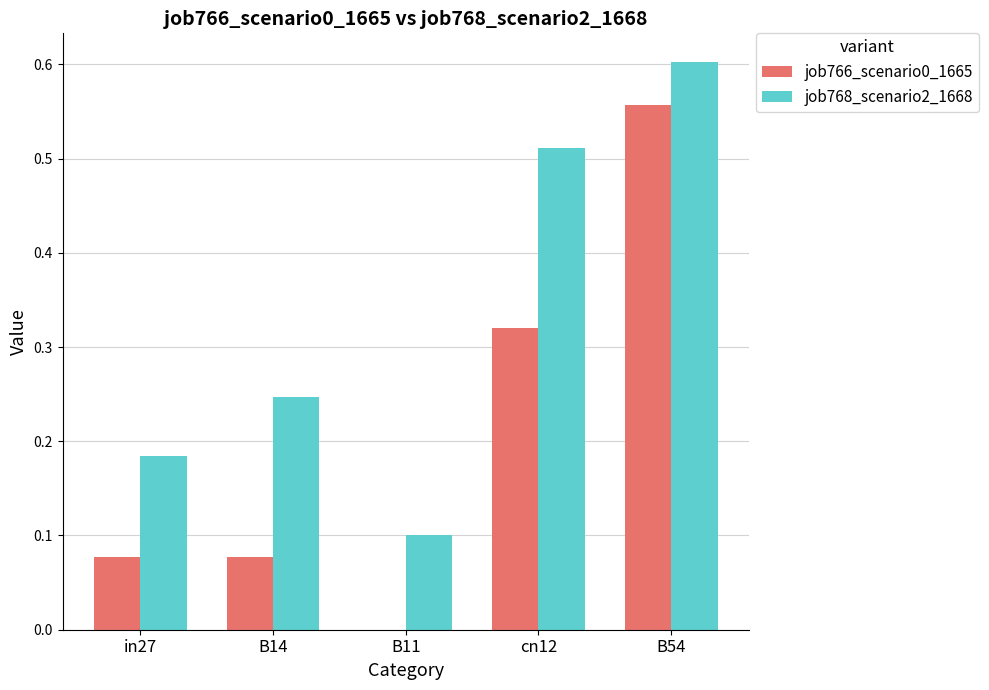

Which category has the highest value across all series?

B54